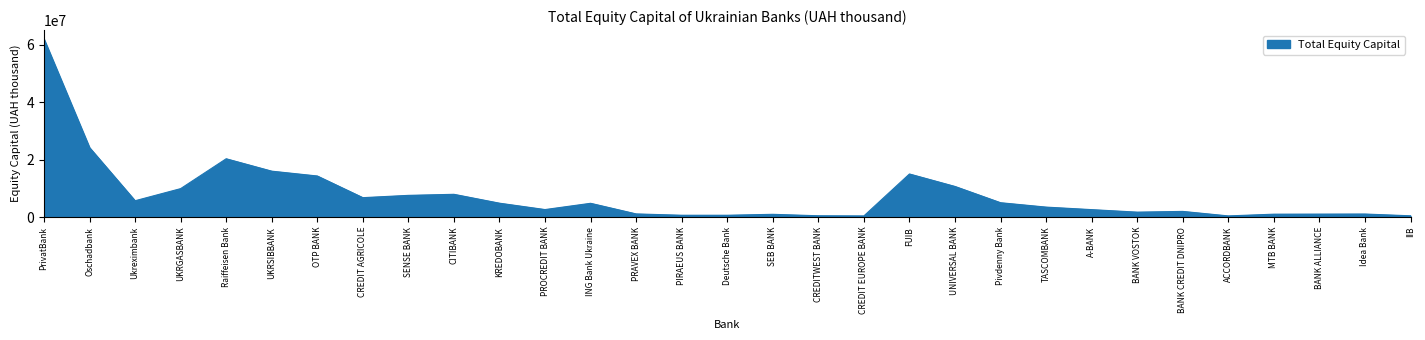

Is it true that the value at UNIVERSAL BANK is 10670568.0?

True